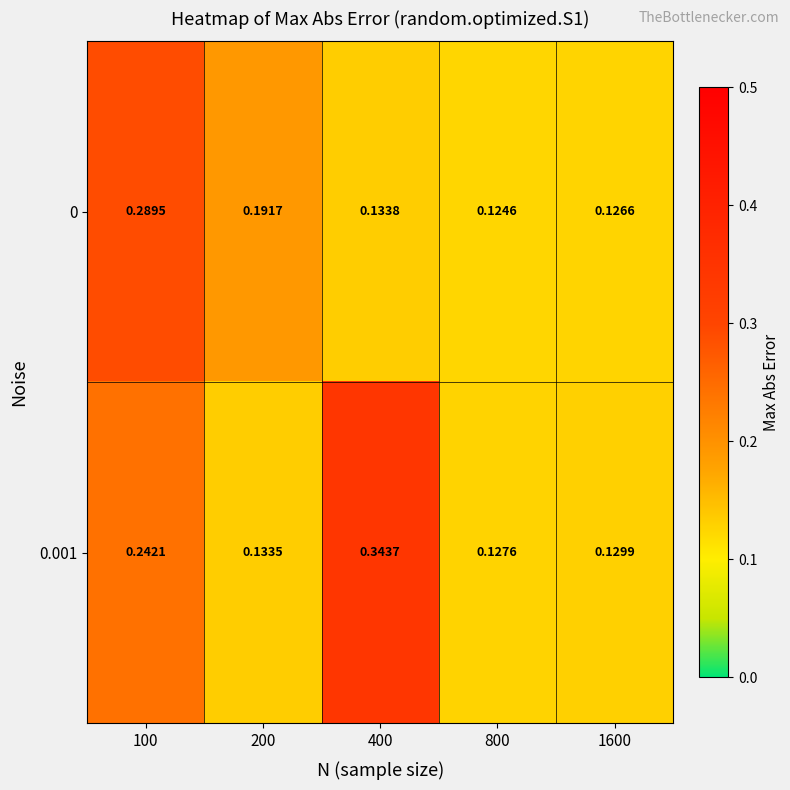

At which category does the chart reach its peak across all series?

400